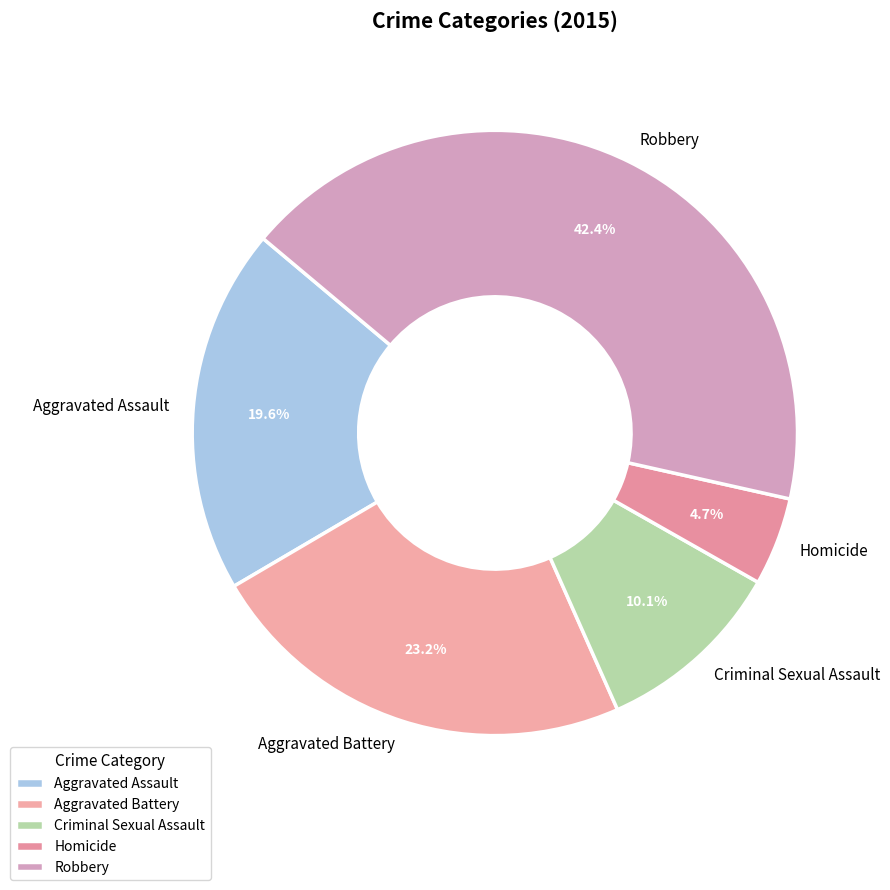

Which has a higher value, Criminal Sexual Assault or Aggravated Assault?

Aggravated Assault